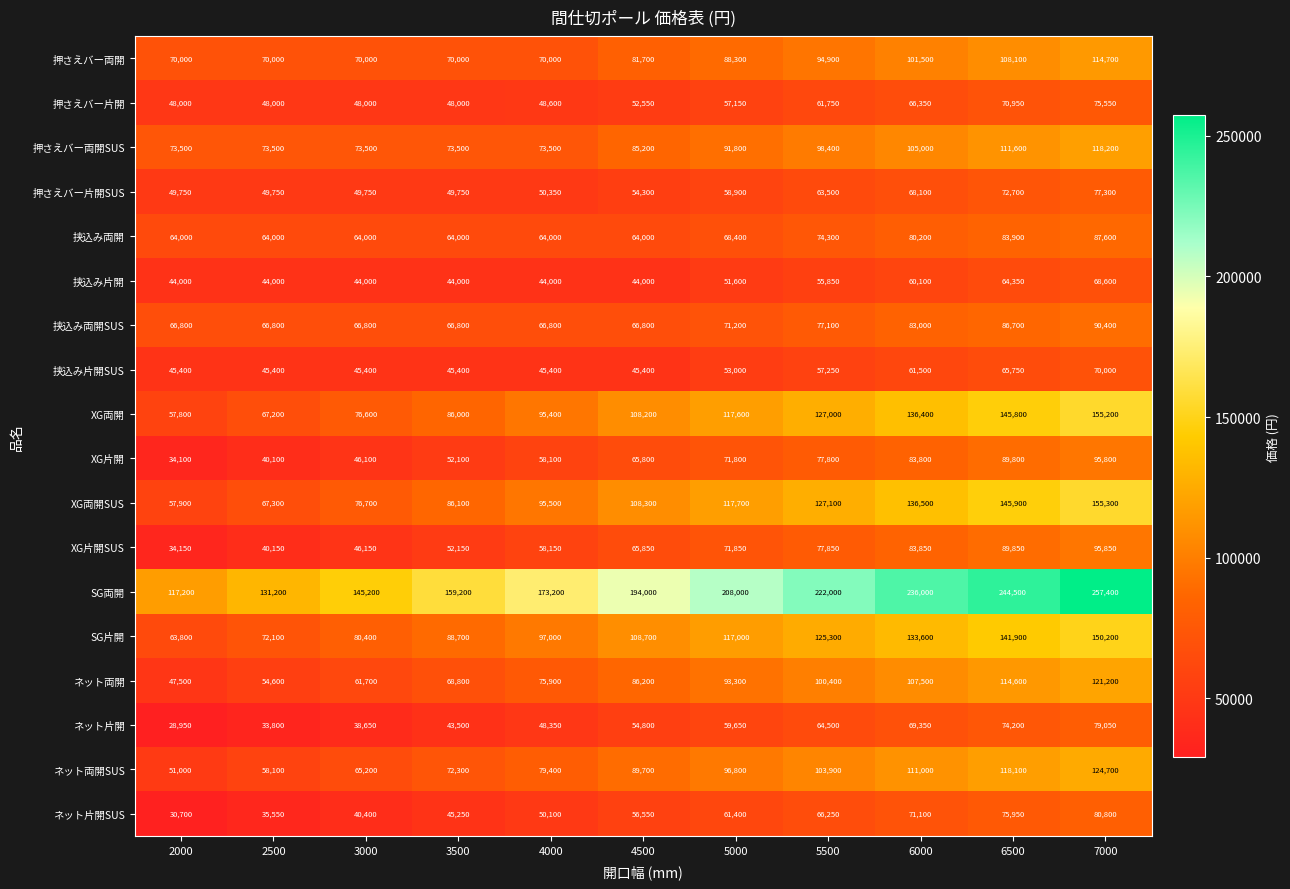

List the series in order of their peak value, highest first.

SG両開, XG両開SUS, XG両開, SG片開, ネット両開SUS, ネット両開, 押さえバー両開SUS, 押さえバー両開, XG片開SUS, XG片開, 挟込み両開SUS, 挟込み両開, ネット片開SUS, ネット片開, 押さえバー片開SUS, 押さえバー片開, 挟込み片開SUS, 挟込み片開